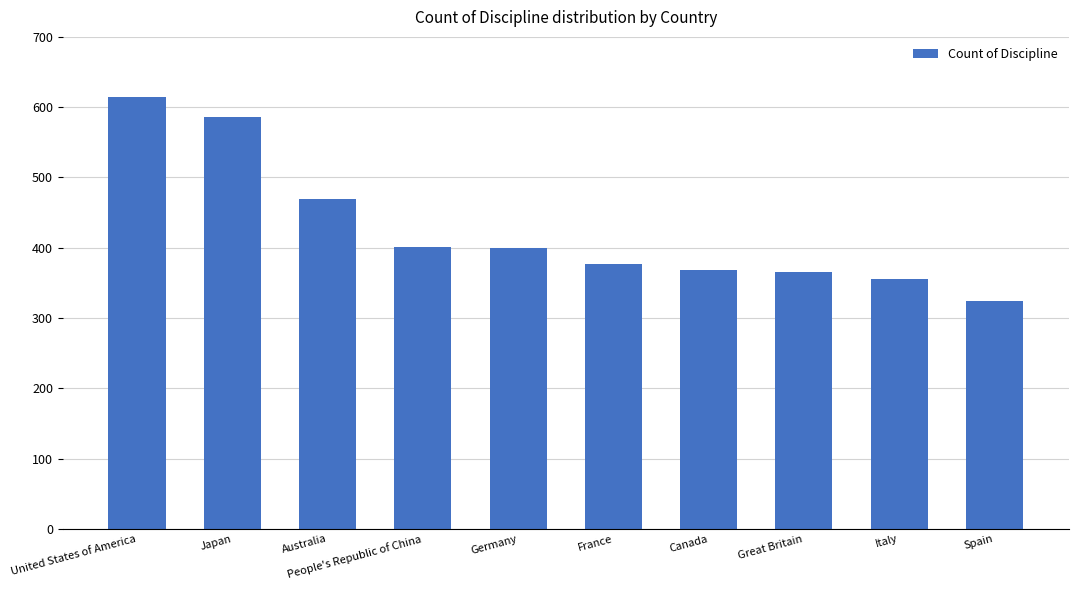

What is the sum of all values?

4263